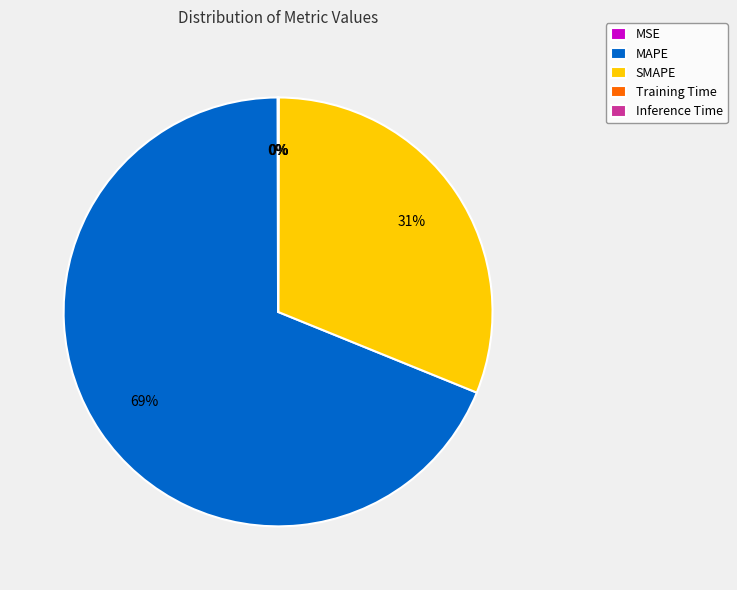

To the nearest percent, what is the average slice percentage?

20%